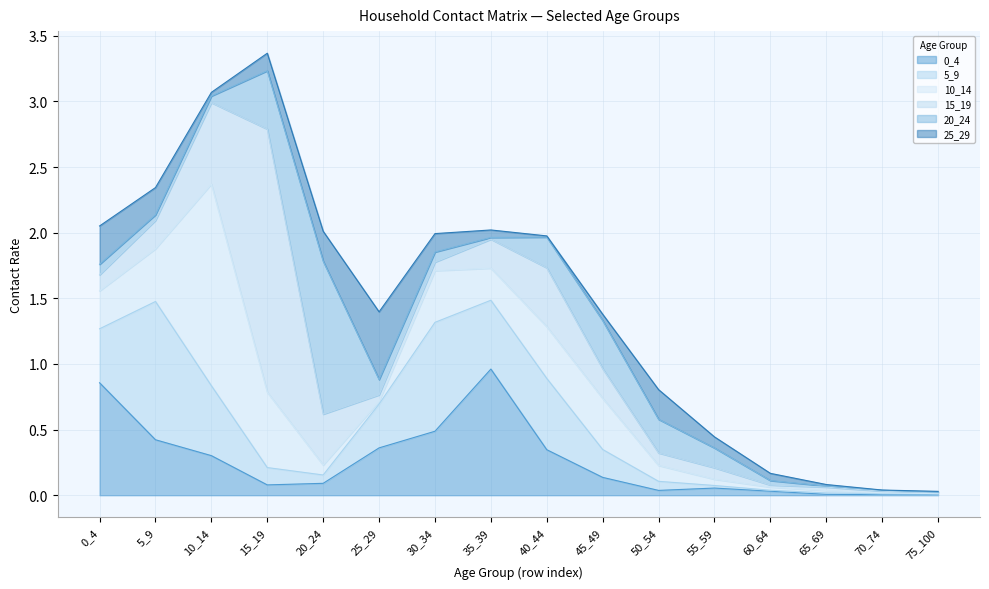

Where is the first local maximum for 25_29?

25_29